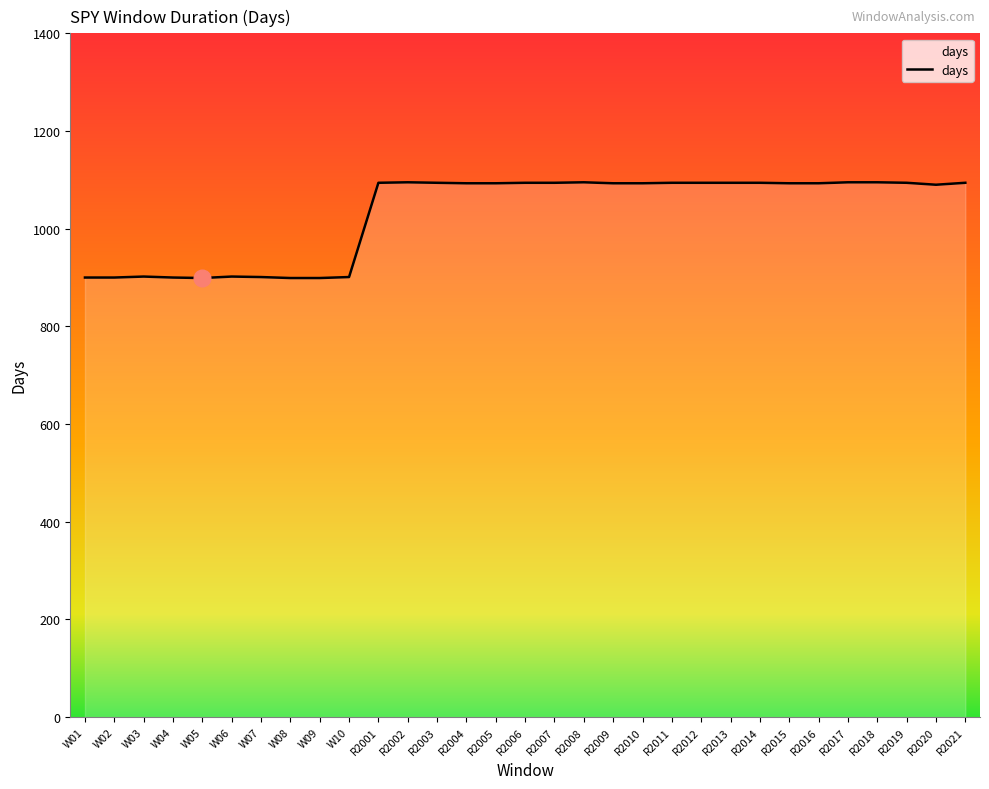

What is the ratio of the value at W09 to the value at W10?

1.0